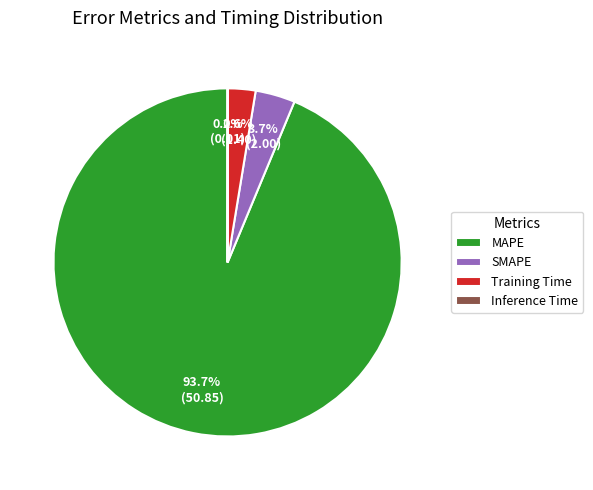

Does any single category account for the majority?

Yes